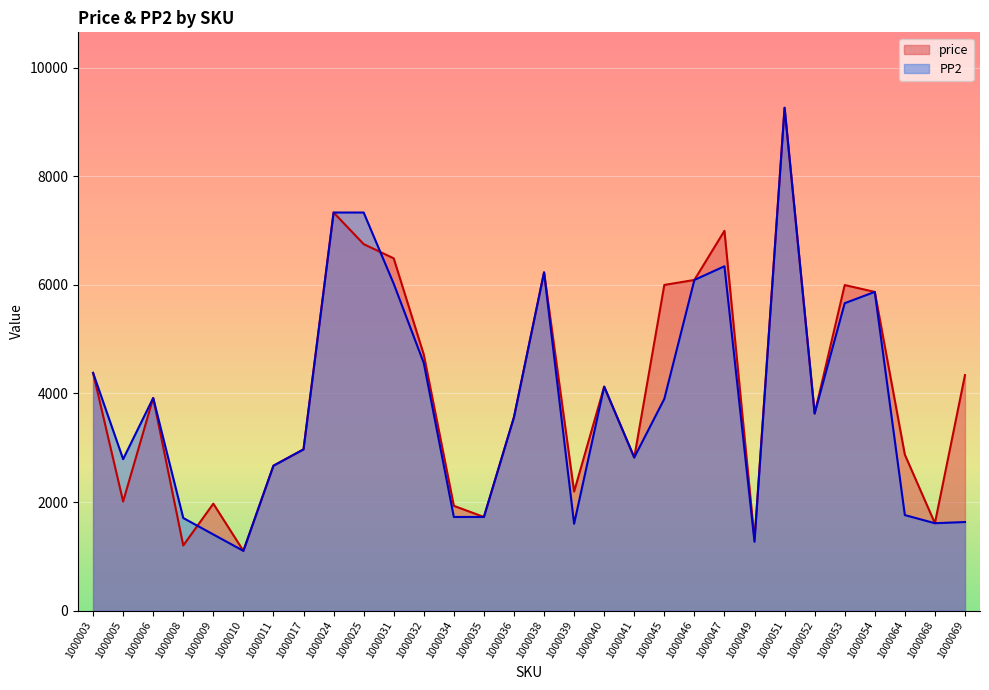

In price, how many points are lower than both neighbors (excluding endpoints)?

9